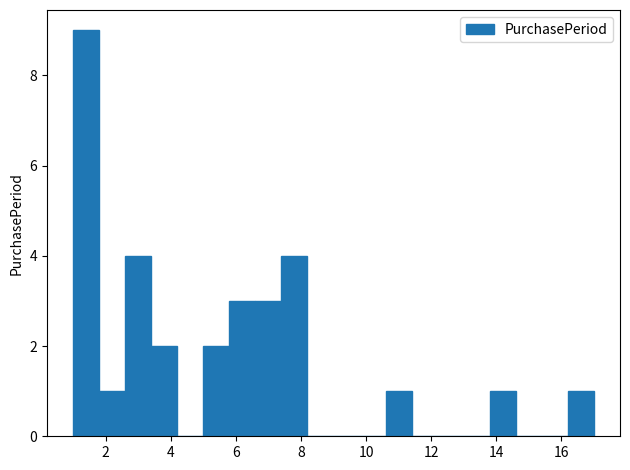

Reading left to right, transcribe this chart: for each bar, give the range it covers on the x-axis and its height. The values are not printed on the chart, so give them approximately, as read against the axis.

1.0 to 1.8: 9
1.8 to 2.6: 1
2.6 to 3.4: 4
3.4 to 4.2: 2
4.2 to 5.0: 0
5.0 to 5.8: 2
5.8 to 6.6: 3
6.6 to 7.4: 3
7.4 to 8.2: 4
8.2 to 9.0: 0
9.0 to 9.8: 0
9.8 to 10.6: 0
10.6 to 11.4: 1
11.4 to 12.2: 0
12.2 to 13.0: 0
13.0 to 13.8: 0
13.8 to 14.6: 1
14.6 to 15.4: 0
15.4 to 16.2: 0
16.2 to 17.0: 1